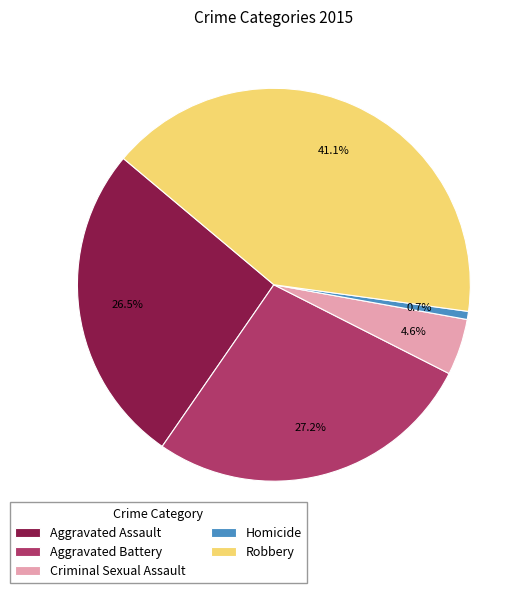

To the nearest percent, what is the difference between the largest and smallest slice percentages?

40%